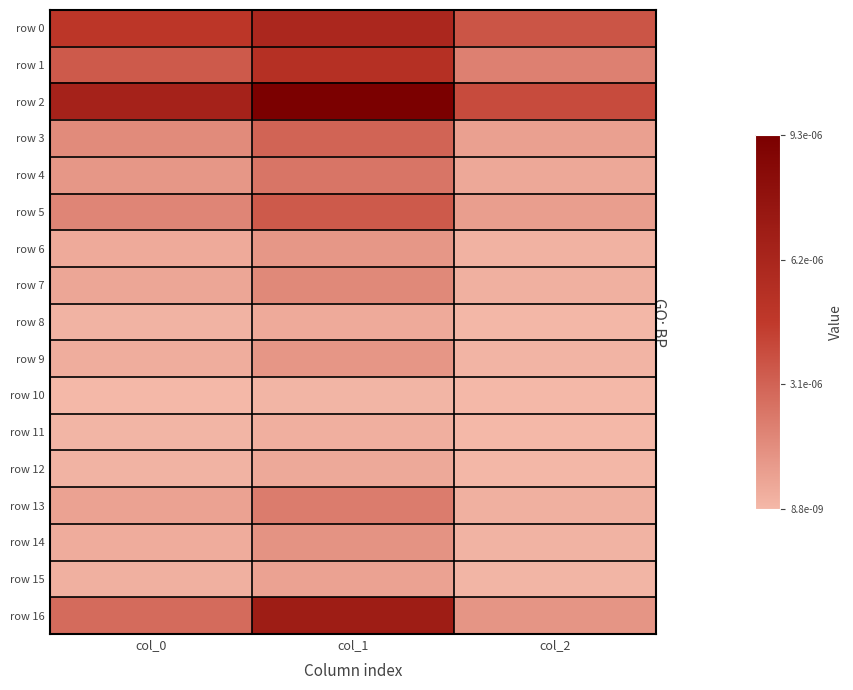

At how many categories does at least one series exceed 0?

3